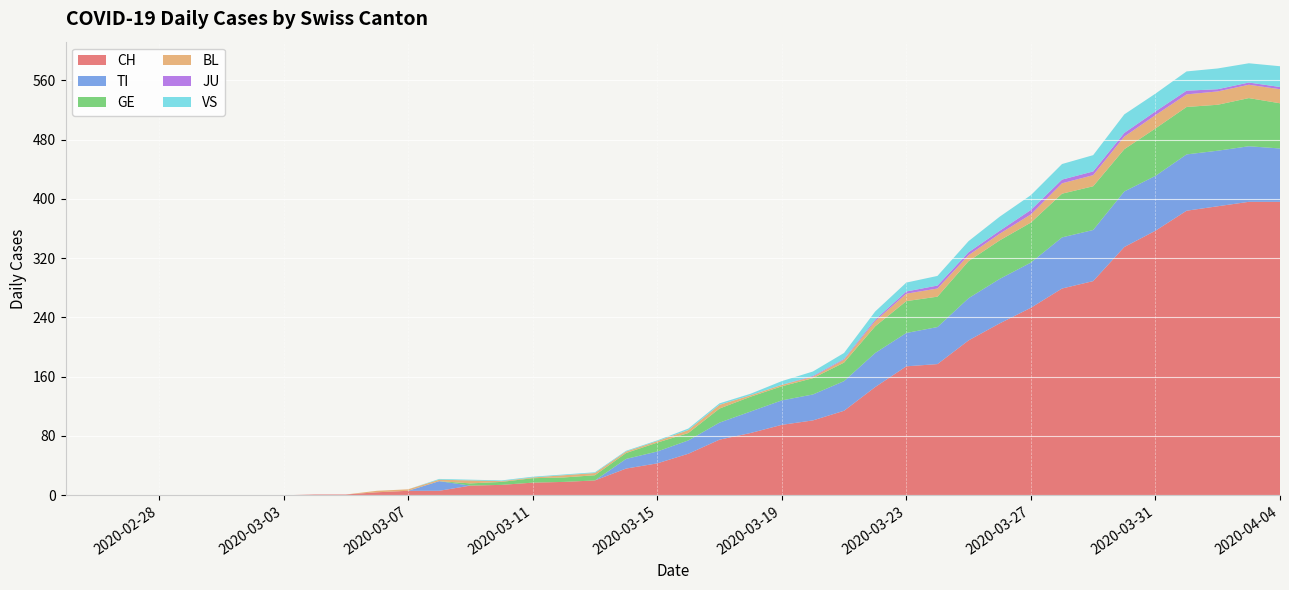

List the labels in order of BL value, largest first.

2020-04-04, 2020-03-31, 2020-04-02, 2020-04-03, 2020-03-30, 2020-04-01, 2020-03-29, 2020-03-28, 2020-03-24, 2020-03-27, 2020-03-23, 2020-03-26, 2020-03-25, 2020-03-22, 2020-03-17, 2020-03-09, 2020-03-16, 2020-03-21, 2020-03-12, 2020-03-13, 2020-03-06, 2020-03-07, 2020-03-08, 2020-03-14, 2020-03-15, 2020-03-18, 2020-03-19, 2020-03-20, 2020-03-10, 2020-03-11, 2020-02-25, 2020-02-26, 2020-02-27, 2020-02-28, 2020-02-29, 2020-03-01, 2020-03-02, 2020-03-03, 2020-03-04, 2020-03-05